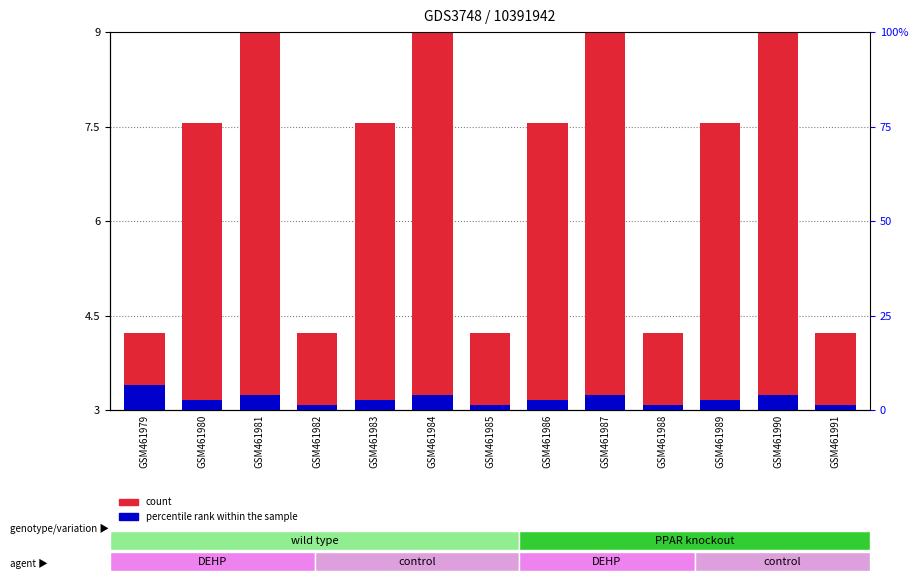

Rank the series by their maximum value, from lowest to highest.

percentile rank within the sample, count